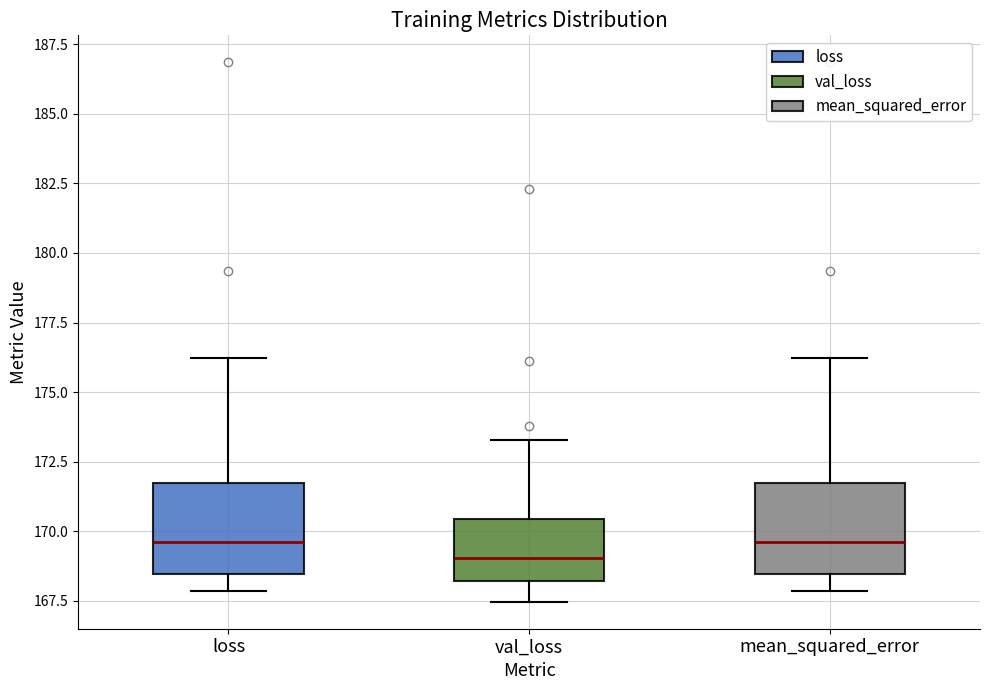

Reading left to right, read every box against the y-axis: the position of its median line, the range the box covers, and the ends of its whiskers. The values are not printed on the chart, so give them approximately, as read against the axis.

loss: median 169.5, box 168.5 to 171.5, whiskers 168.0 to 176.0
val_loss: median 169.0, box 168.0 to 170.5, whiskers 167.5 to 173.5
mean_squared_error: median 169.5, box 168.5 to 171.5, whiskers 168.0 to 176.0